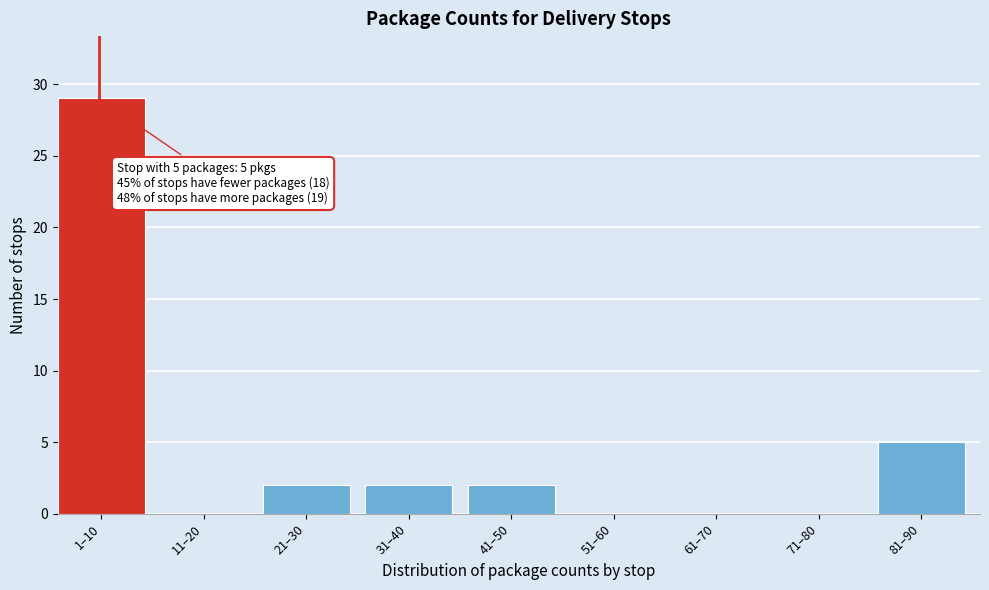

Reading left to right, what are all the values shown in this chart?

1–10=29	11–20=0	21–30=2	31–40=2	41–50=2	51–60=0	61–70=0	71–80=0	81–90=5